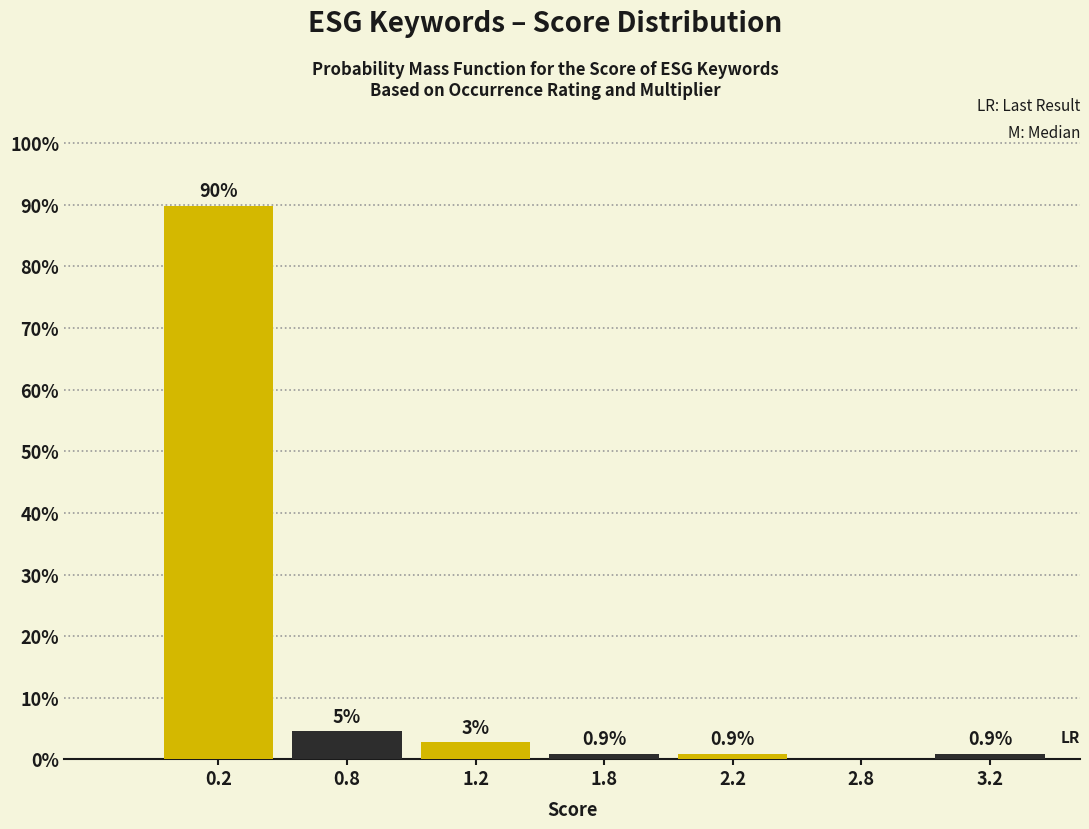

What is the approximate value at 3.2?

0.9